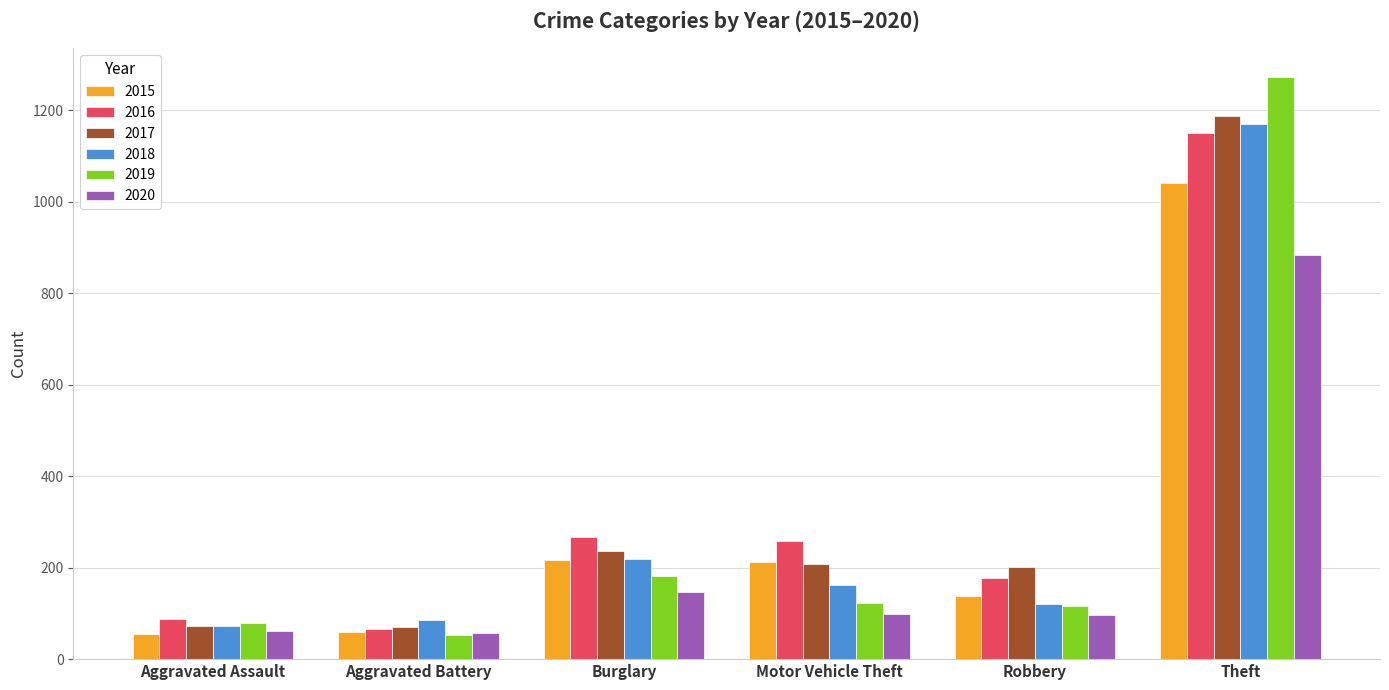

At which category is the sum across all series the highest?

Theft